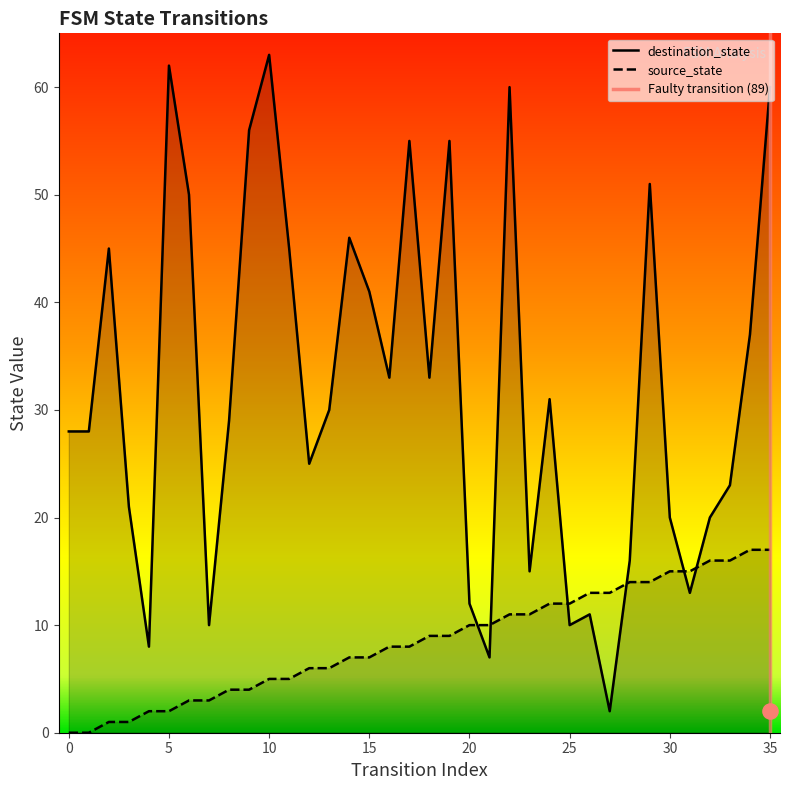

Which series reaches the maximum Y coordinate?

destination_state